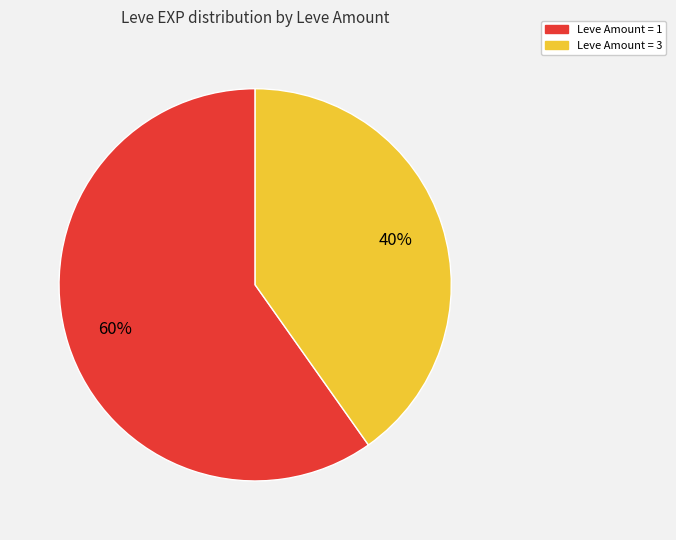

Does any single category account for the majority?

Yes